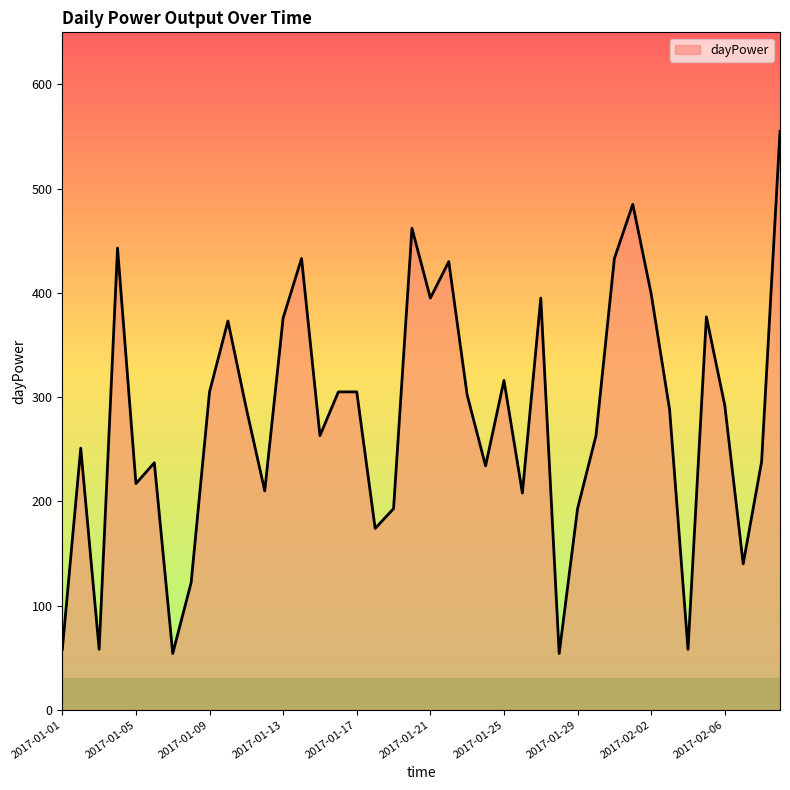

Does the chart display data point markers on the line(s)?

No